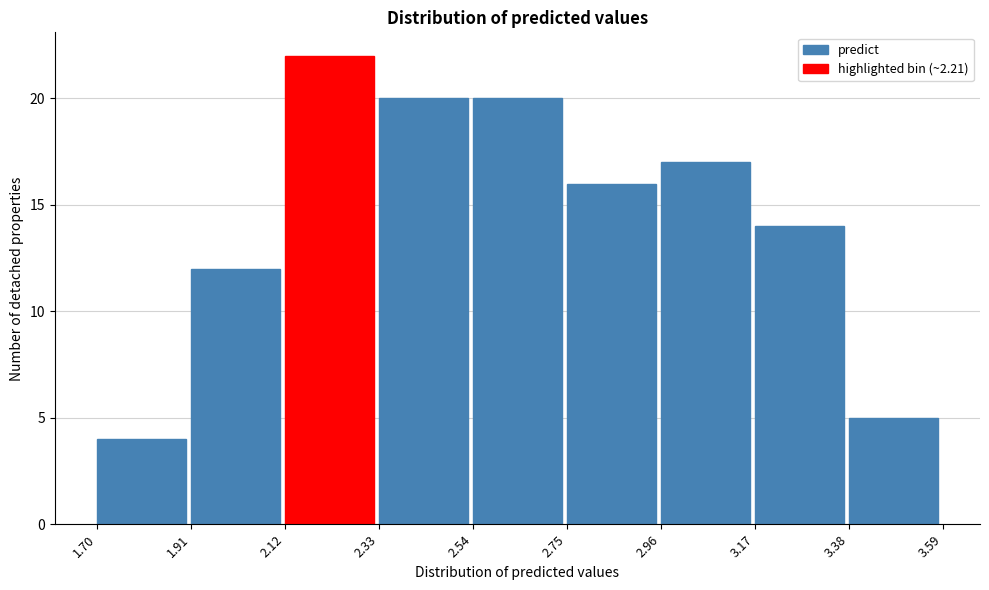

Which range on the x-axis has the tallest bar?

2.12 to 2.33